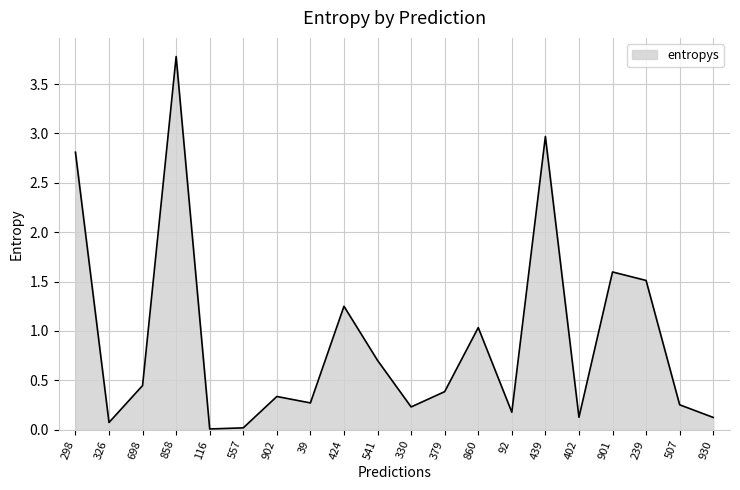

Count the number of categories in the chart.

20